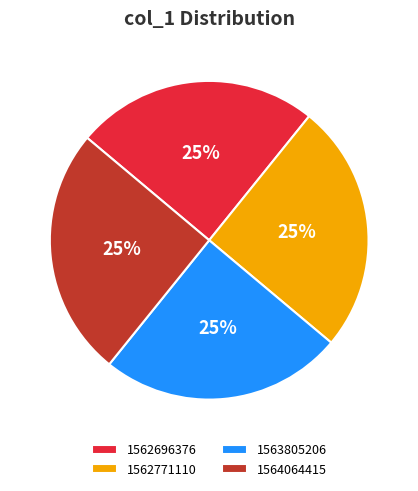

Is there a majority slice in this chart?

No